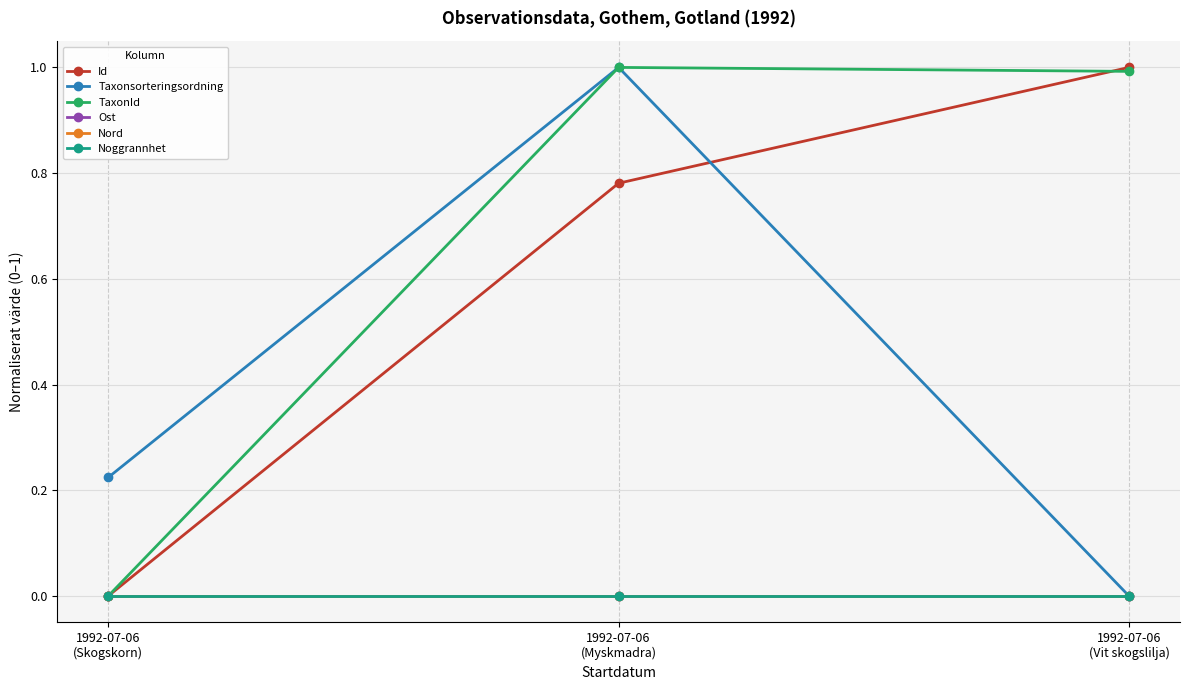

Where is TaxonId nearest to the value 0?

1992-07-06
(Skogskorn)